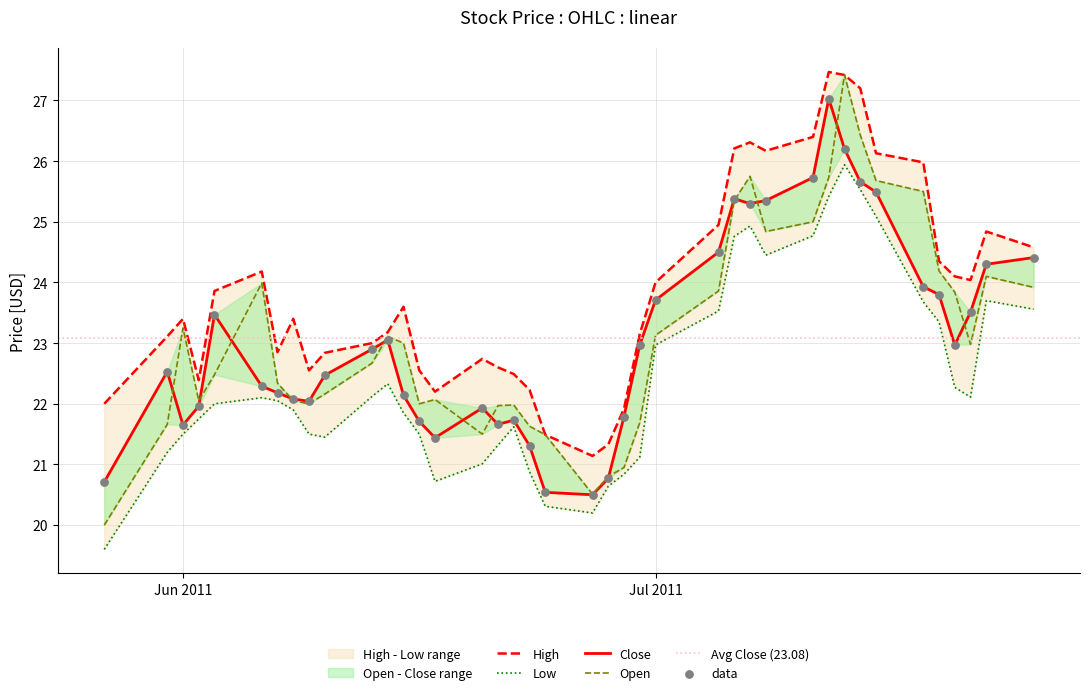

At which category is the sum across all series the highest?

07/13/2011